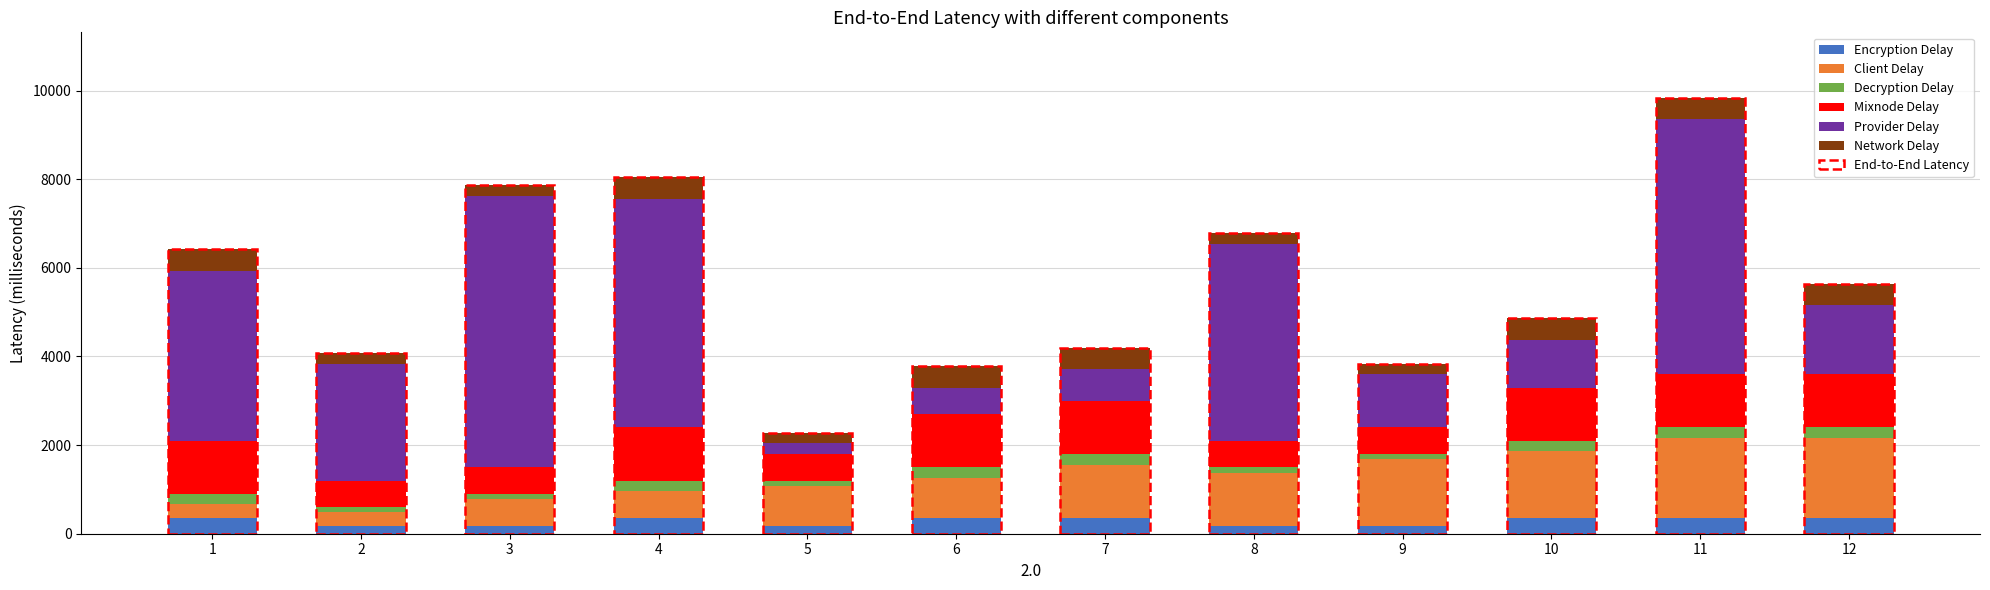

At which category is the sum across all series the highest?

11